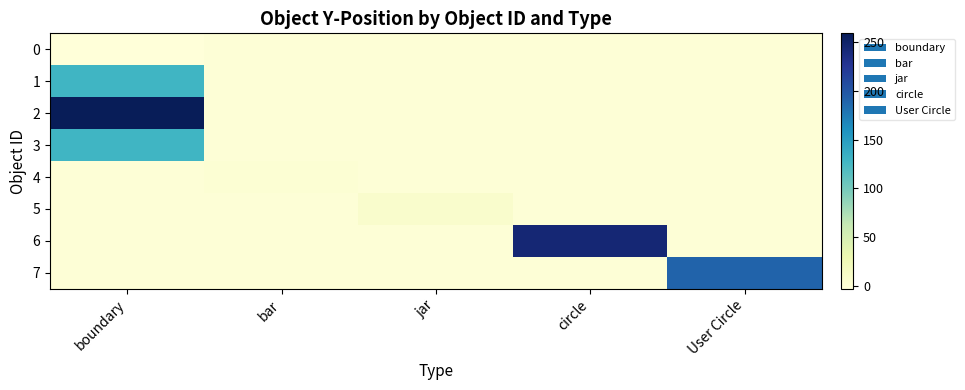

Which series changed the most between boundary and circle?

2